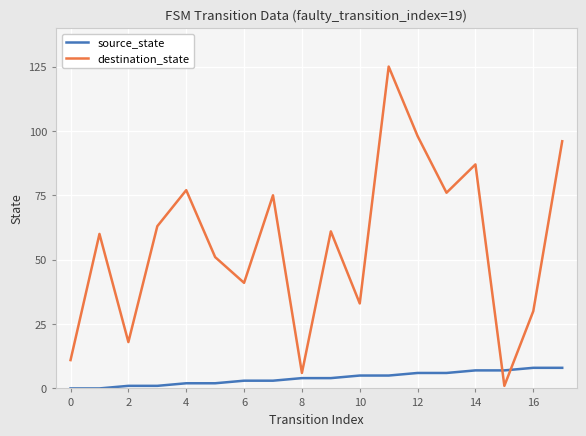

Which series has the widest spread of values?

destination_state